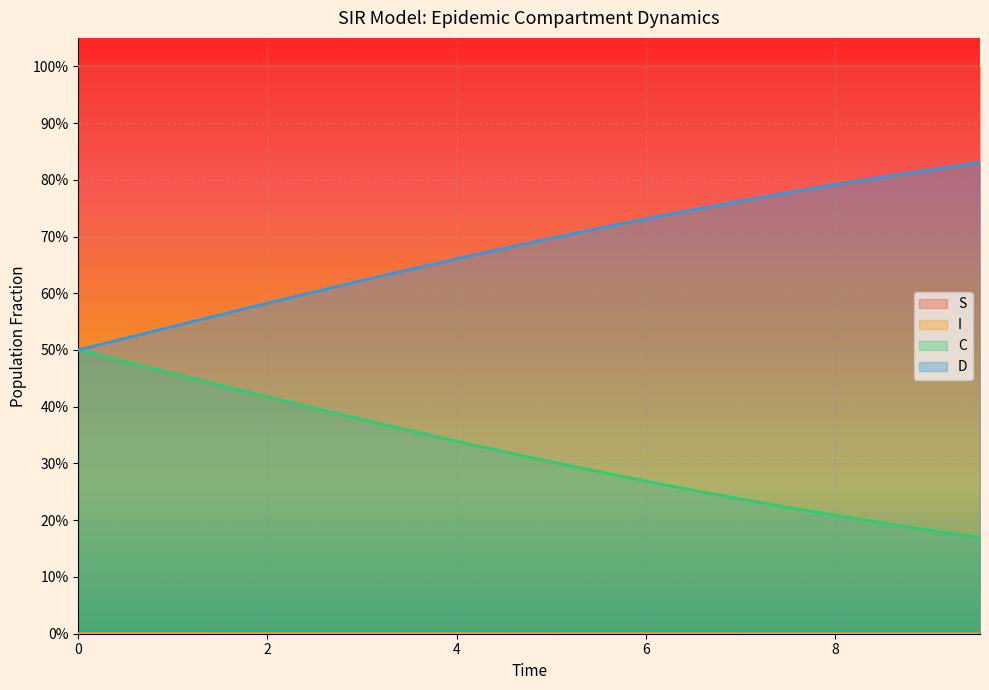

Is it true that I equals 0.0 at 7.023411371237458?

False